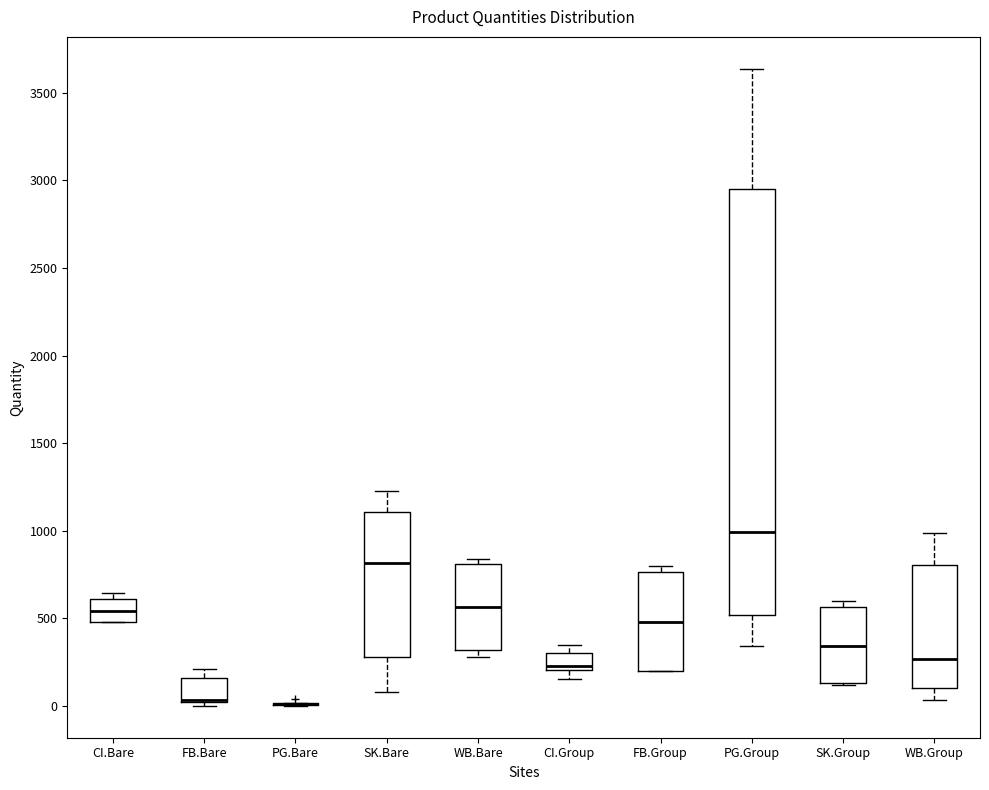

Reading left to right, read every box against the y-axis: the position of its median line, the range the box covers, and the ends of its whiskers. The values are not printed on the chart, so give them approximately, as read against the axis.

CI.Bare: median 550, box 500 to 600, whiskers 500 to 650
FB.Bare: median 50 (drawn on the box's lower edge), box 0 to 150, whiskers 0 (just below the box's lower edge) to 200
PG.Bare: box collapsed to a line at 0, whiskers 0 to 0
SK.Bare: median 800, box 300 to 1100, whiskers 100 to 1200
WB.Bare: median 550, box 300 to 800, whiskers 300 (just below the box's lower edge) to 850
CI.Group: median 250, box 200 to 300, whiskers 150 to 350
FB.Group: median 500, box 200 to 750, whiskers 200 to 800
PG.Group: median 1000, box 500 to 2950, whiskers 350 to 3650
SK.Group: median 350, box 150 to 550, whiskers 100 to 600
WB.Group: median 250, box 100 to 800, whiskers 50 to 1000